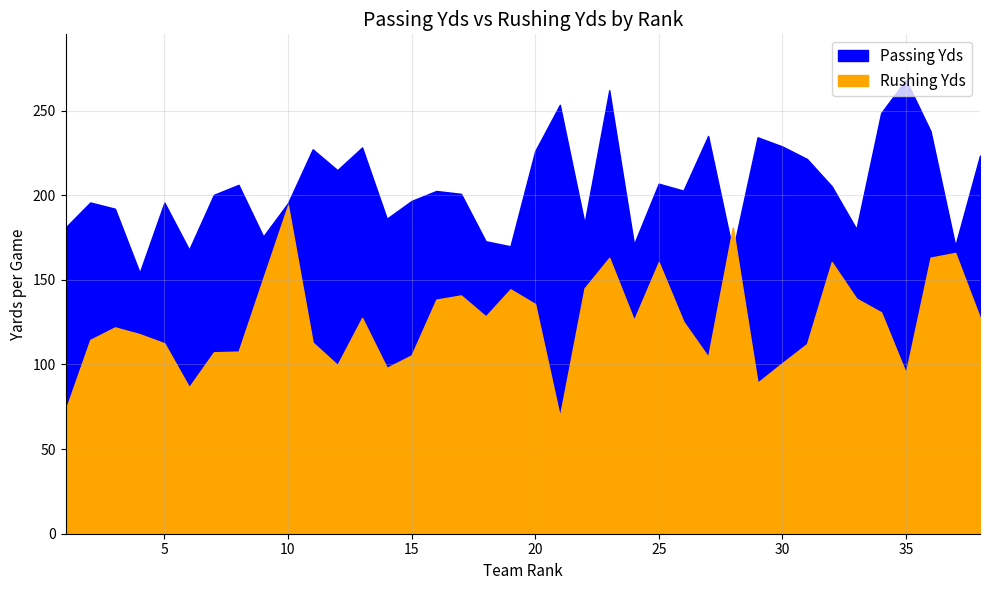

What is the value of the Rushing Yds point at the 22nd from the left?

145.0